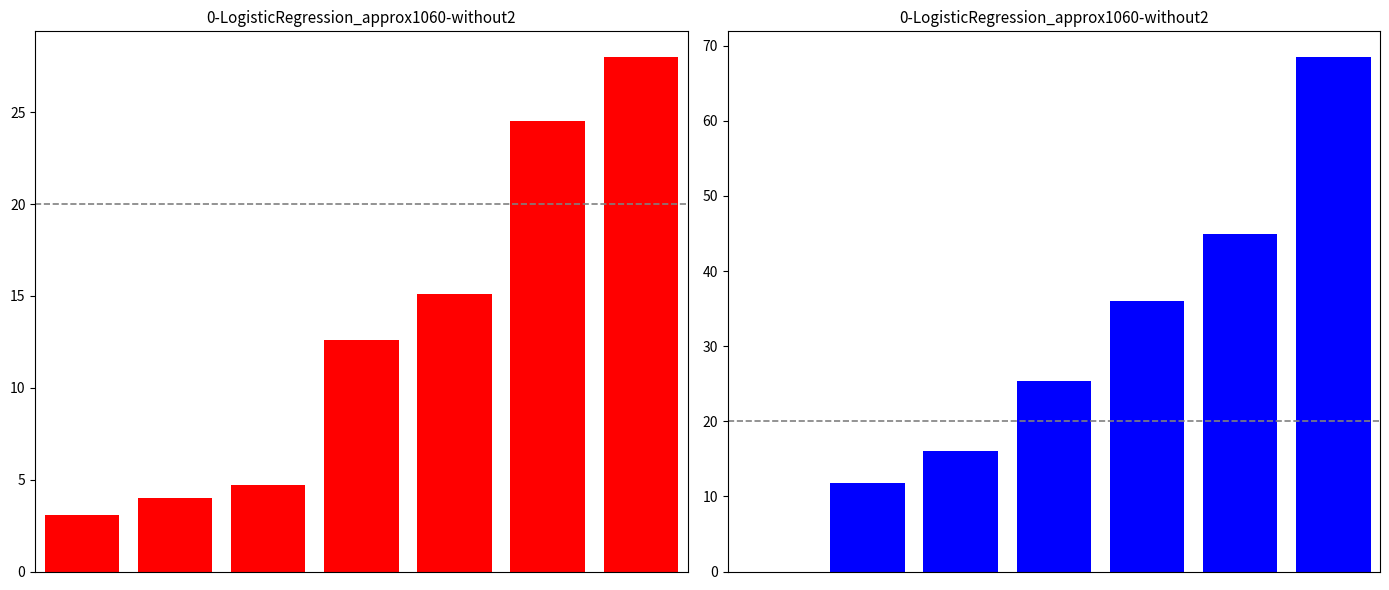

The NewPatients series shows 43.0 at 0. True or false?

False